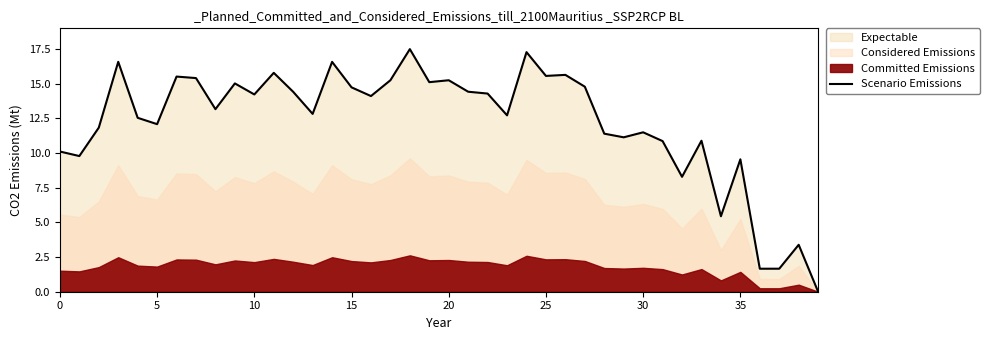

What is the sum of all values?

488.4